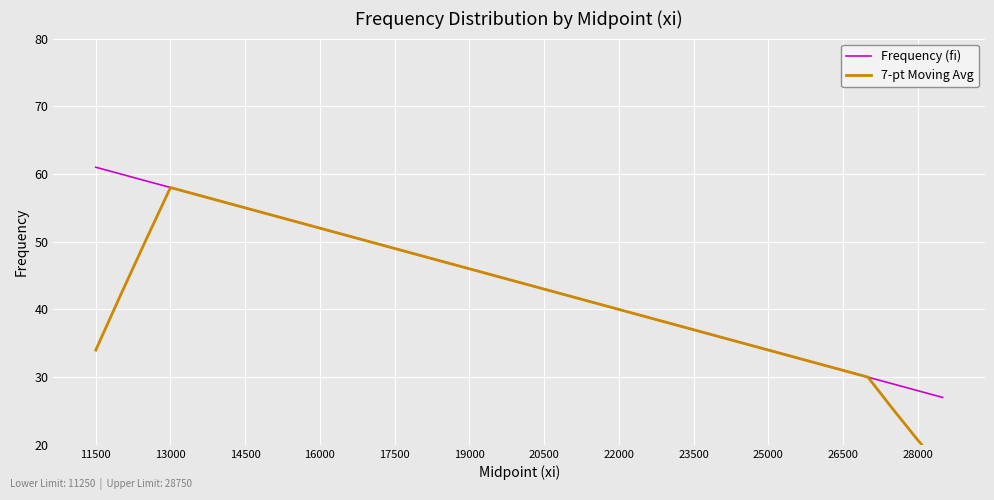

List the series in order of their overall mean, lowest first.

7-pt Moving Avg, Frequency (fi)